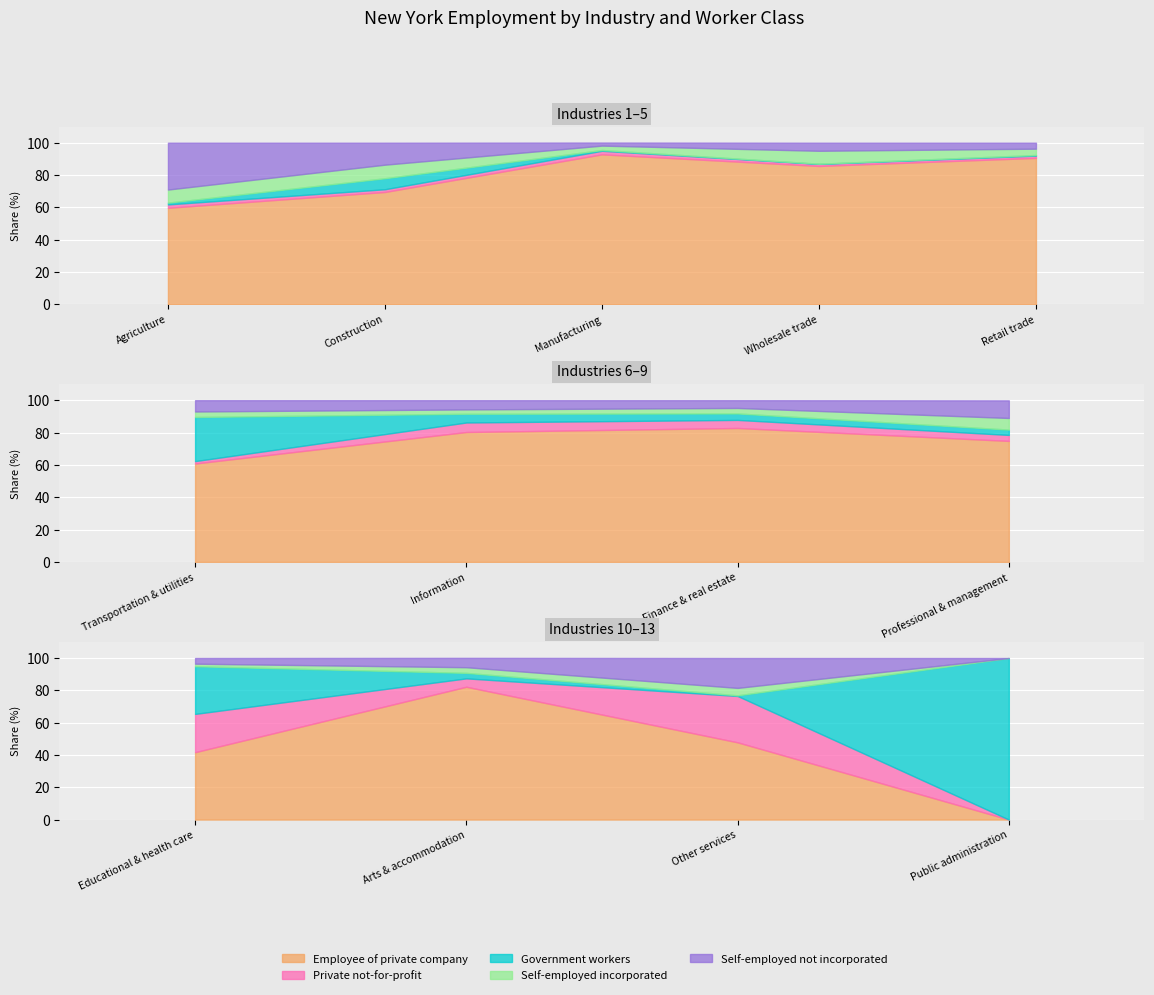

True or false: Self-employed incorporated and Employee of private company intersect in this chart.

False